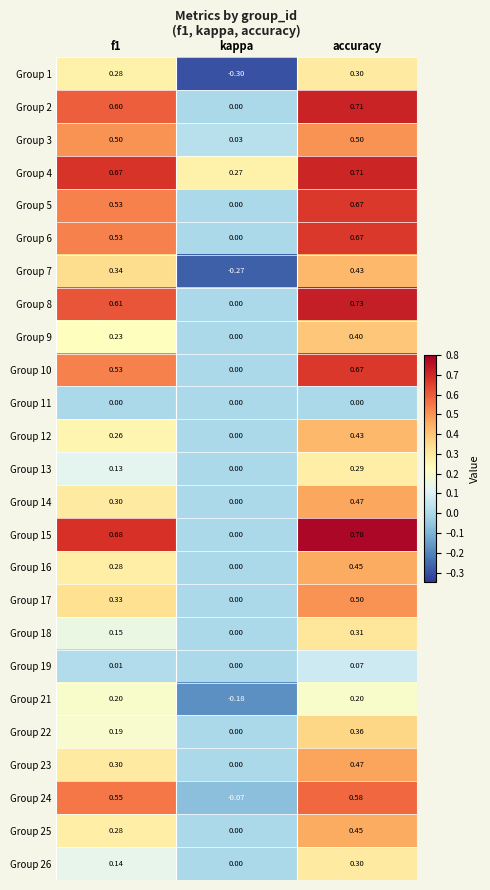

At which category is the sum across all series the highest?

accuracy